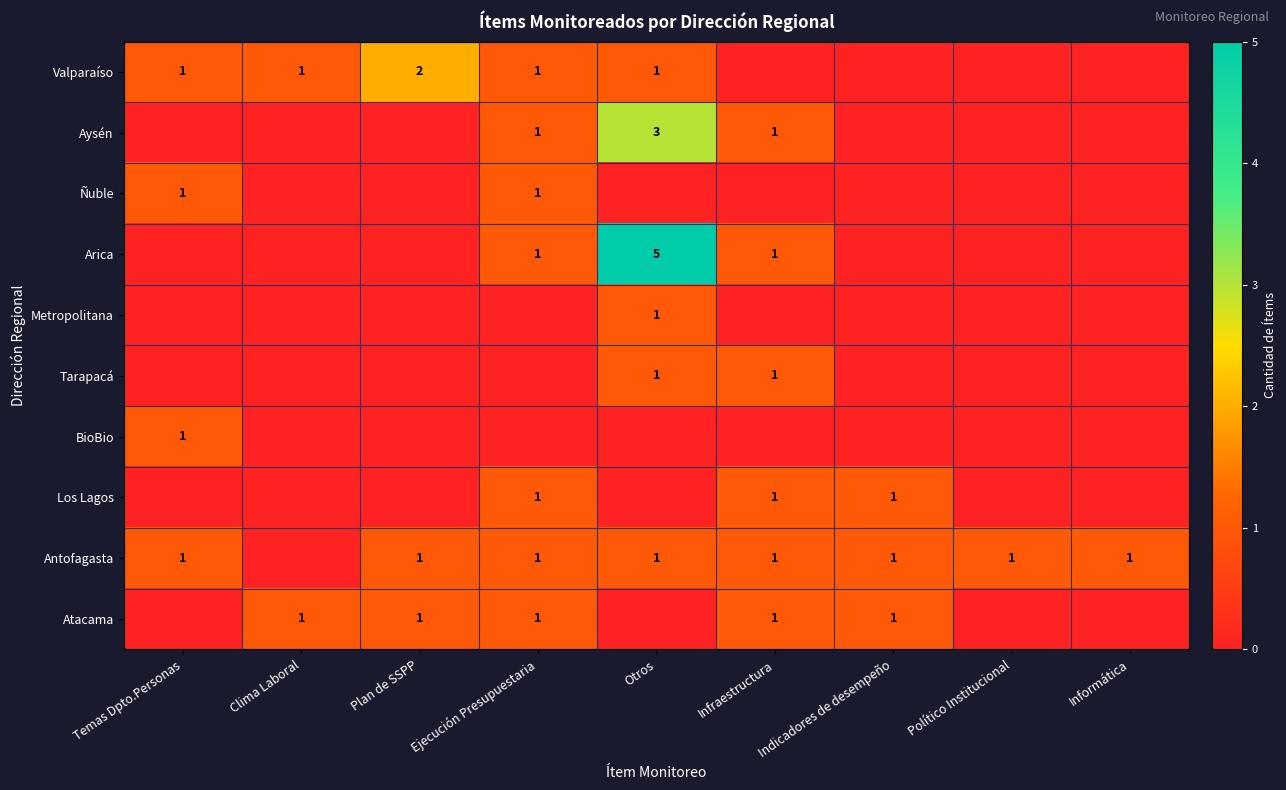

True or false: Arica has a value of 5 at Otros.

True